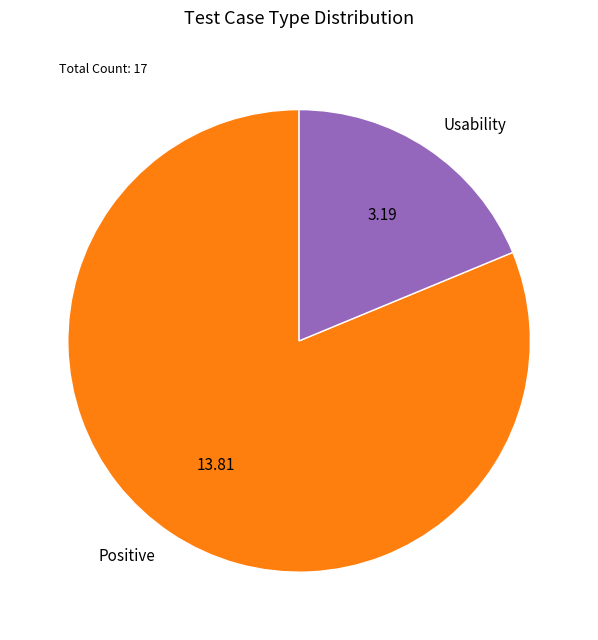

Which category has the biggest portion of the pie?

Positive